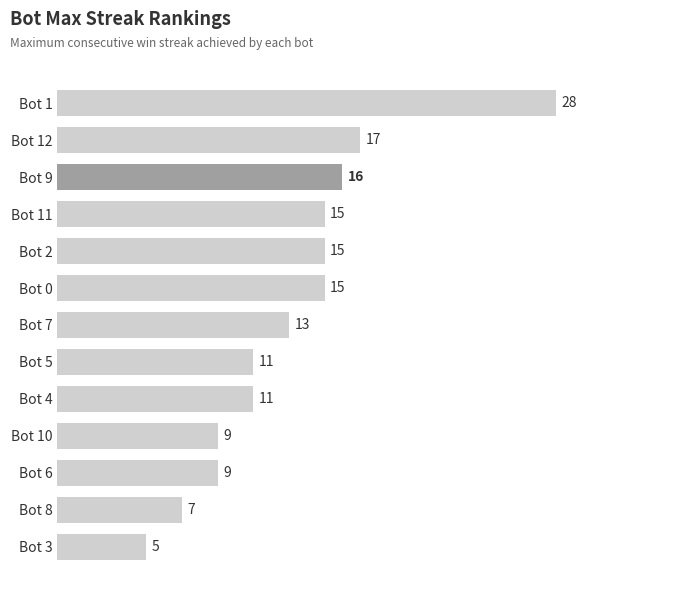

Is it true that the value at Bot 8 is 7?

True